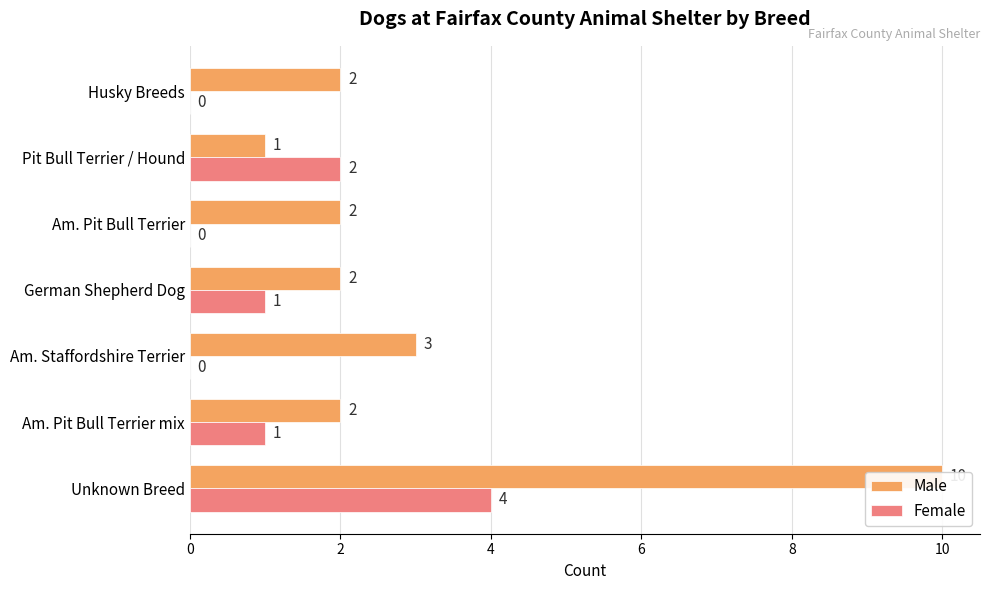

Rank the series at Unknown Breed from lowest to highest value.

Female, Male